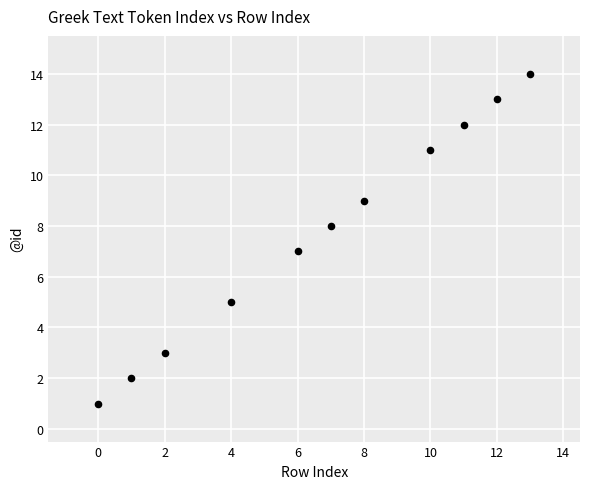

What is the average X value?

7